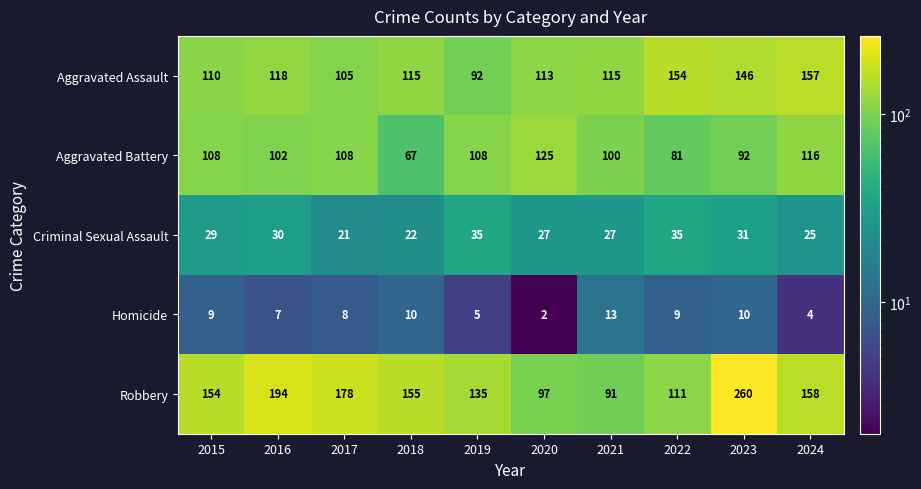

Read the Aggravated Battery value at 2020.

125